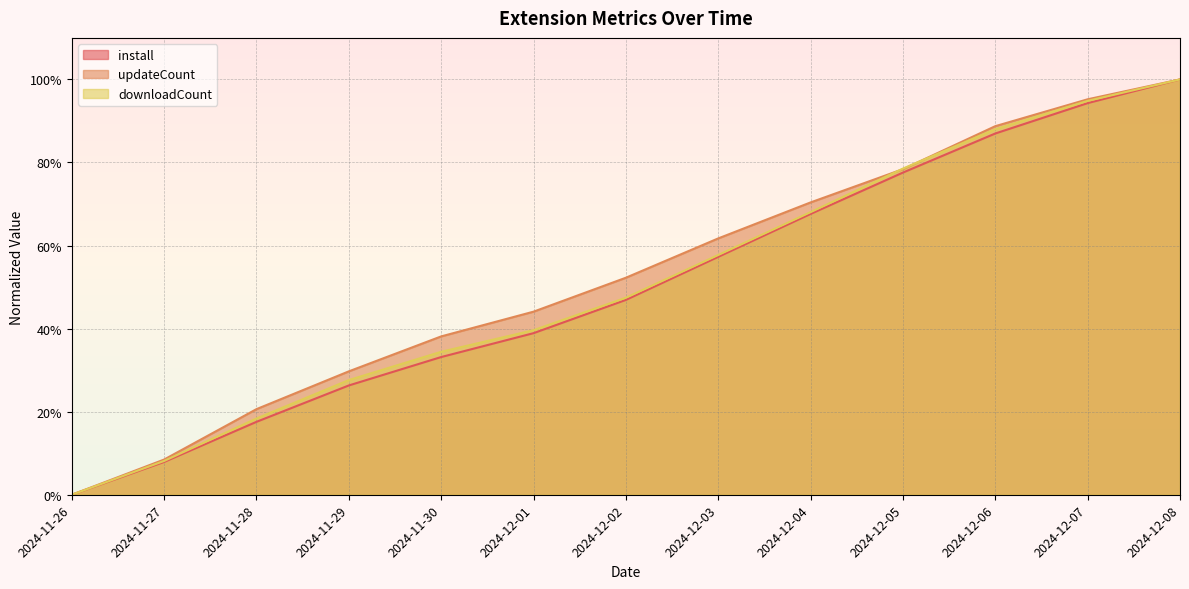

At which category is the sum across all series the highest?

2024-12-08